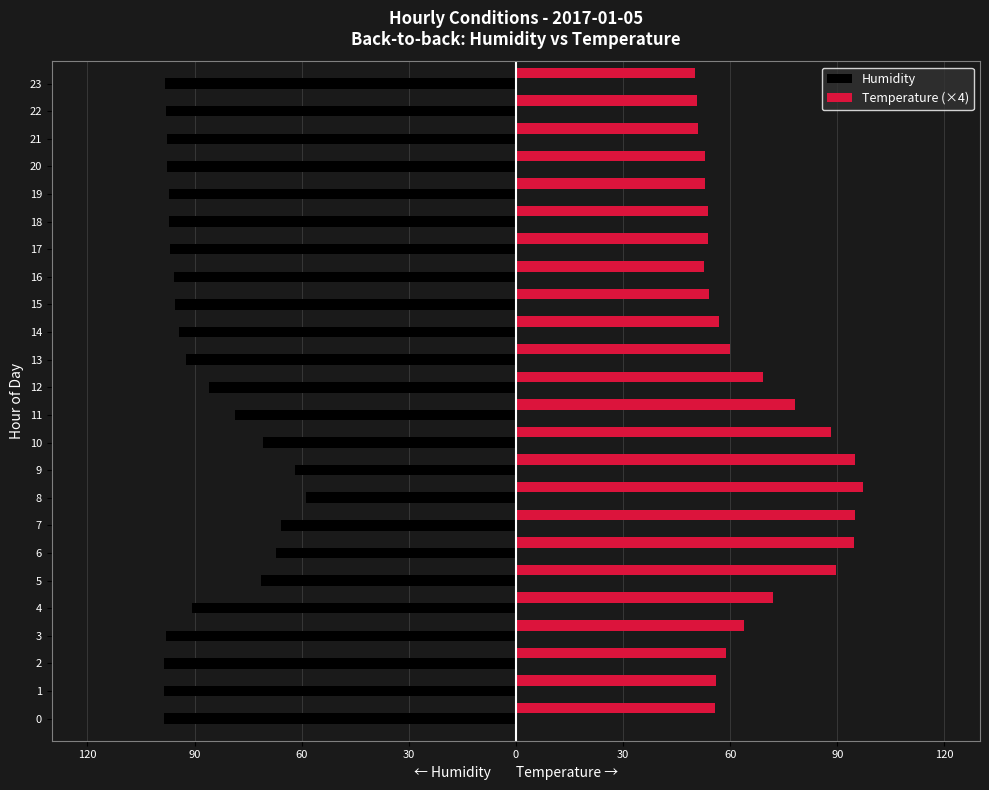

What is the average value of the Humidity series?

-87.8